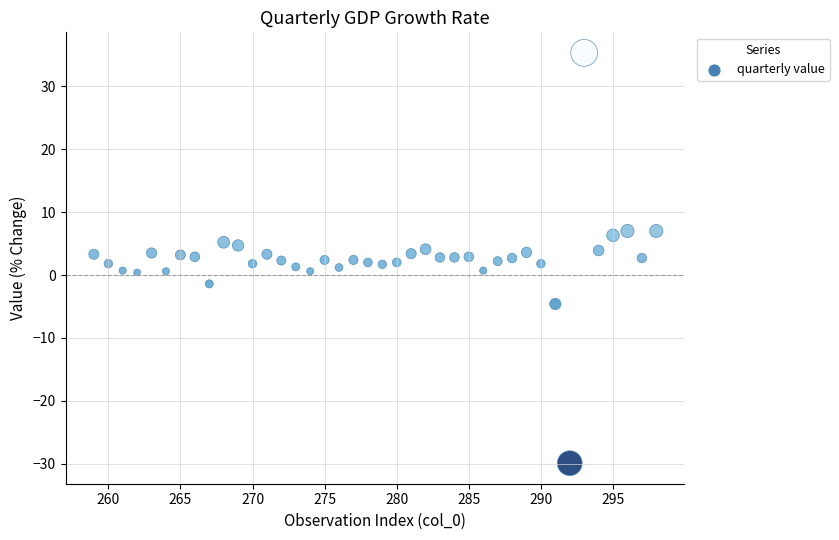

What is the range of Y values (max minus min)?

65.2